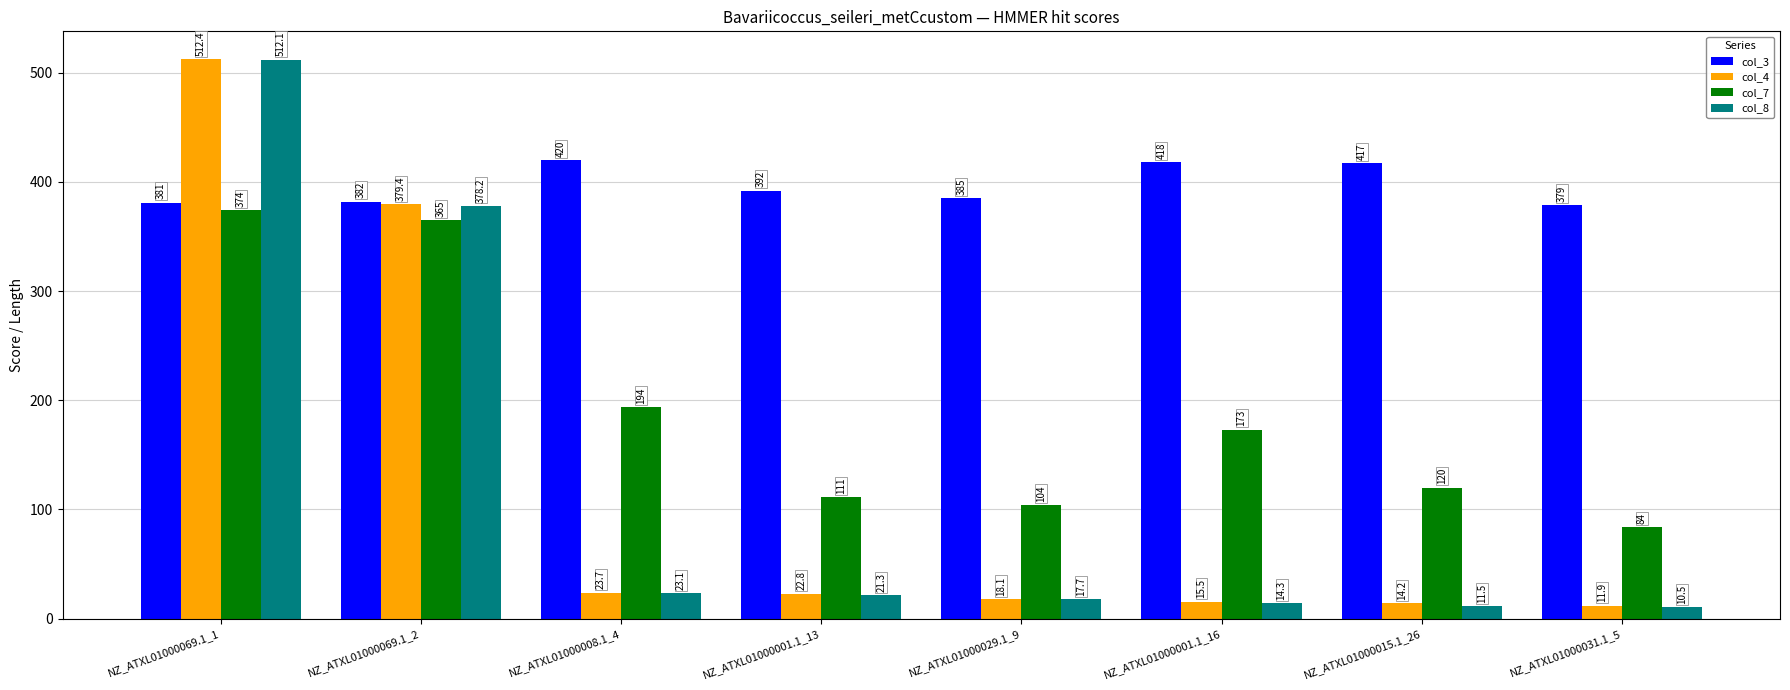

Between NZ_ATXL01000001.1_16 and NZ_ATXL01000031.1_5, which series saw the biggest shift?

col_7